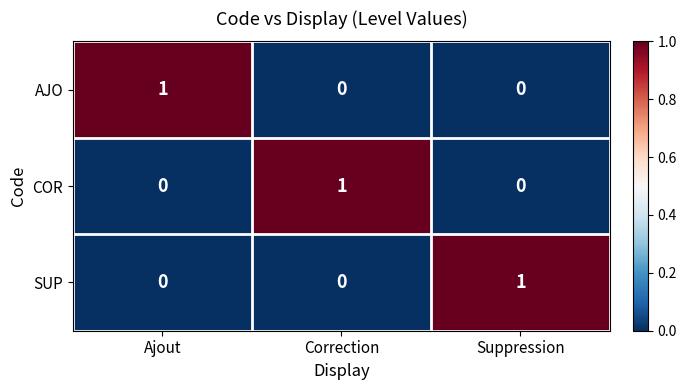

Reading left to right, list all the values displayed in this chart.

AJO: 1	0	0
COR: 0	1	0
SUP: 0	0	1